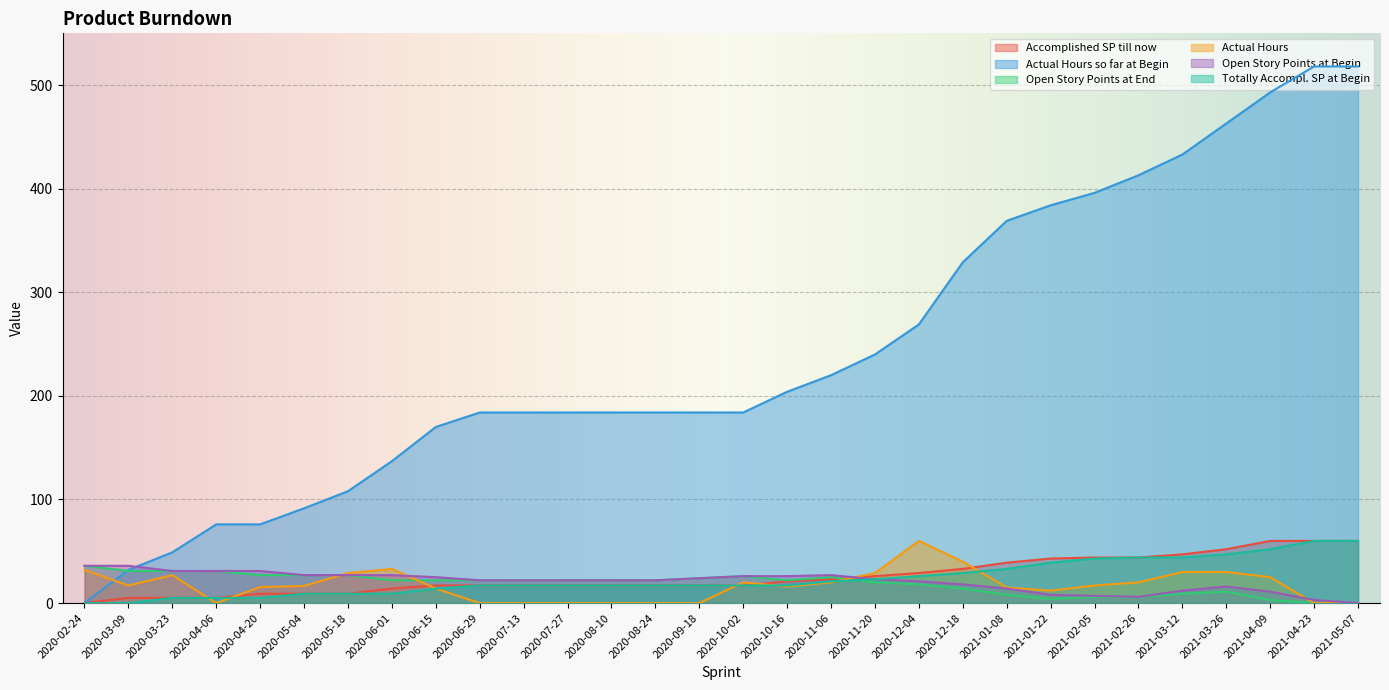

What is the maximum value for Open Story Points at Begin?

36.0